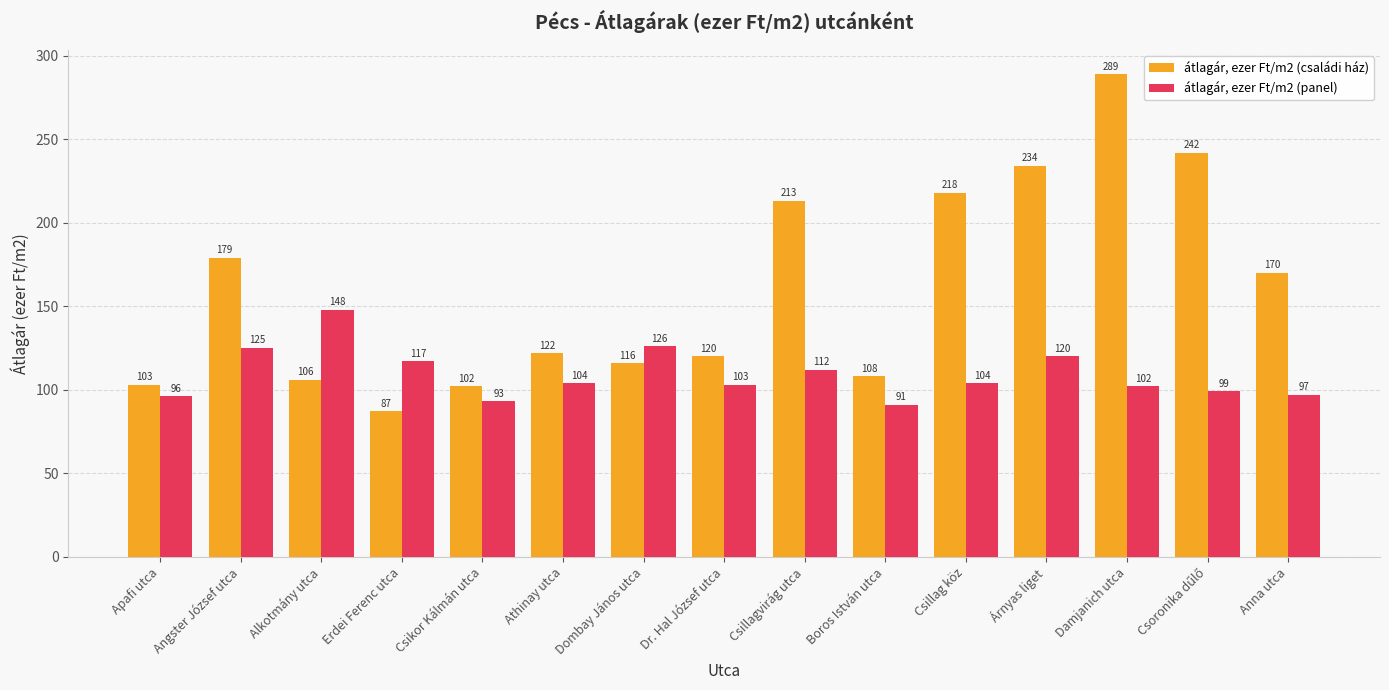

The átlagár, ezer Ft/m2 (családi ház) series shows 68 at Dr. Hal József utca. True or false?

False